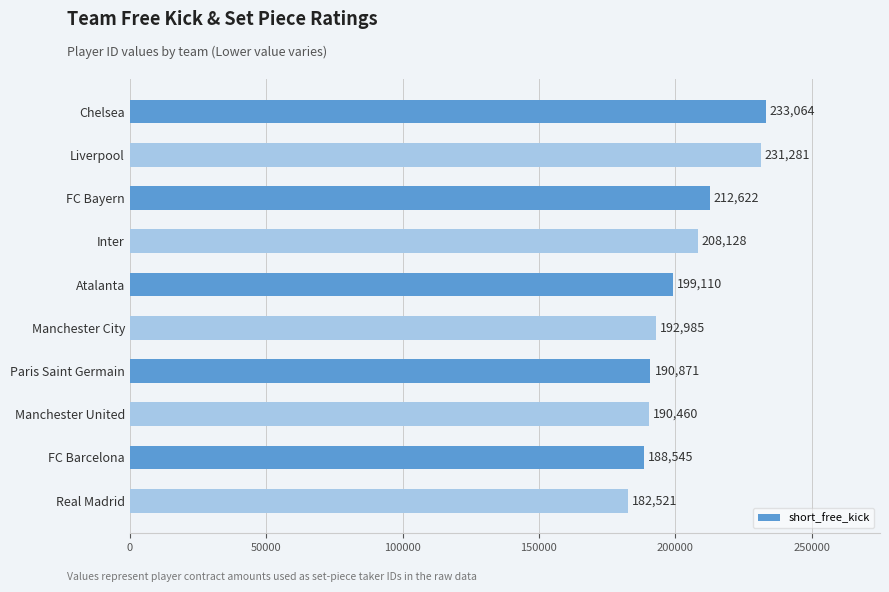

How many categories are shown in the chart?

10